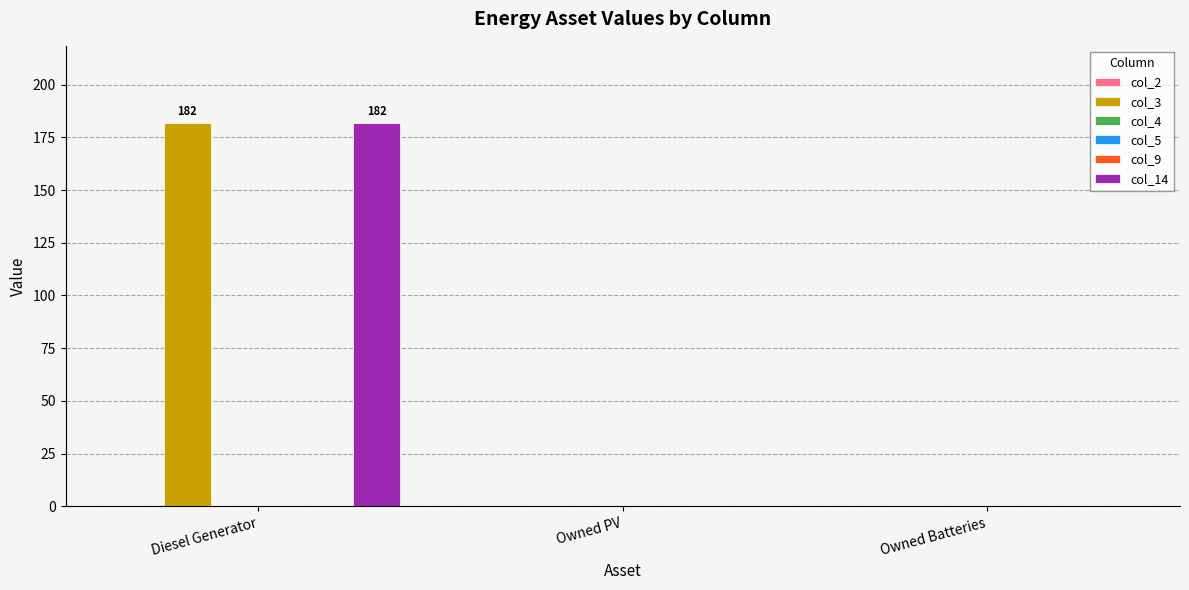

Reading left to right, what are all the values shown in this chart?

col_2: 0	0	0
col_3: 182	0	0
col_4: 0	0	0
col_5: 0	0	0
col_9: 0	0	0
col_14: 182	0	0